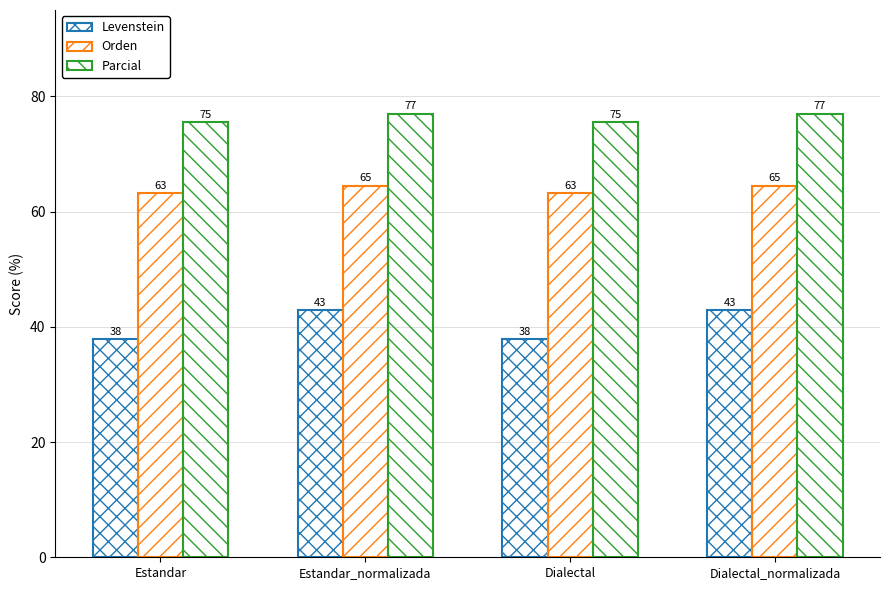

True or false: Orden has a value of 64.5 at Estandar_normalizada.

True